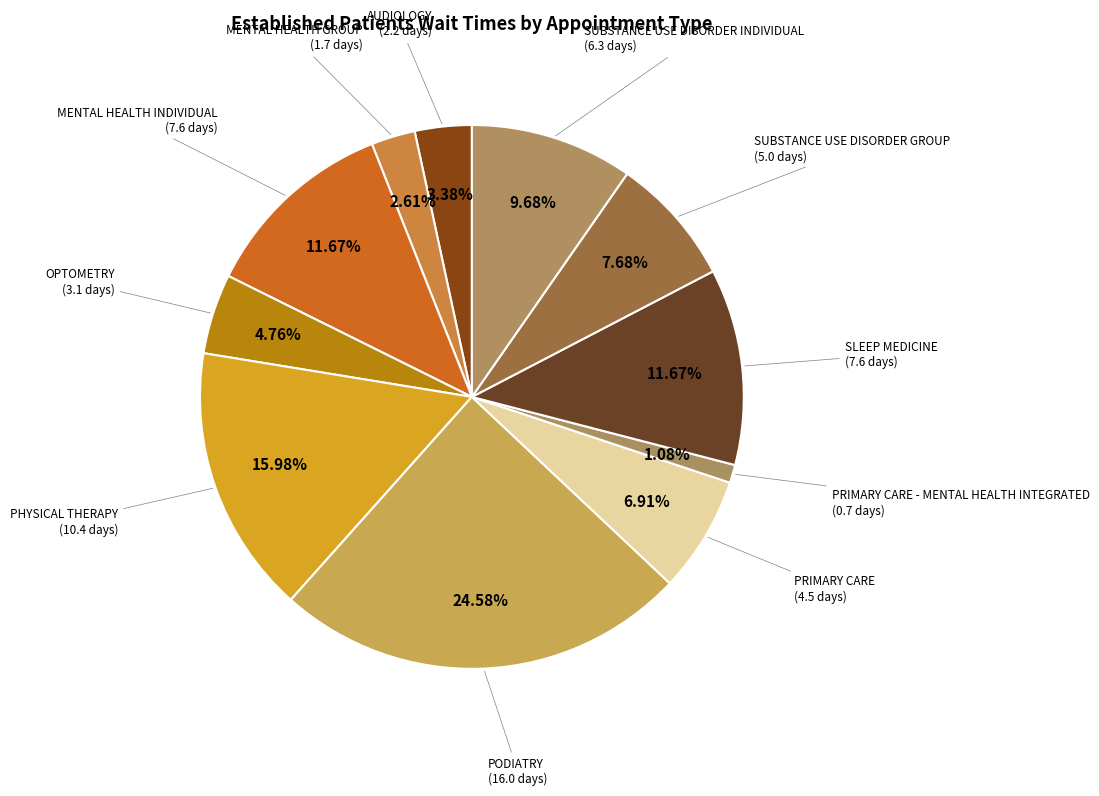

How many segments does this pie chart have?

11